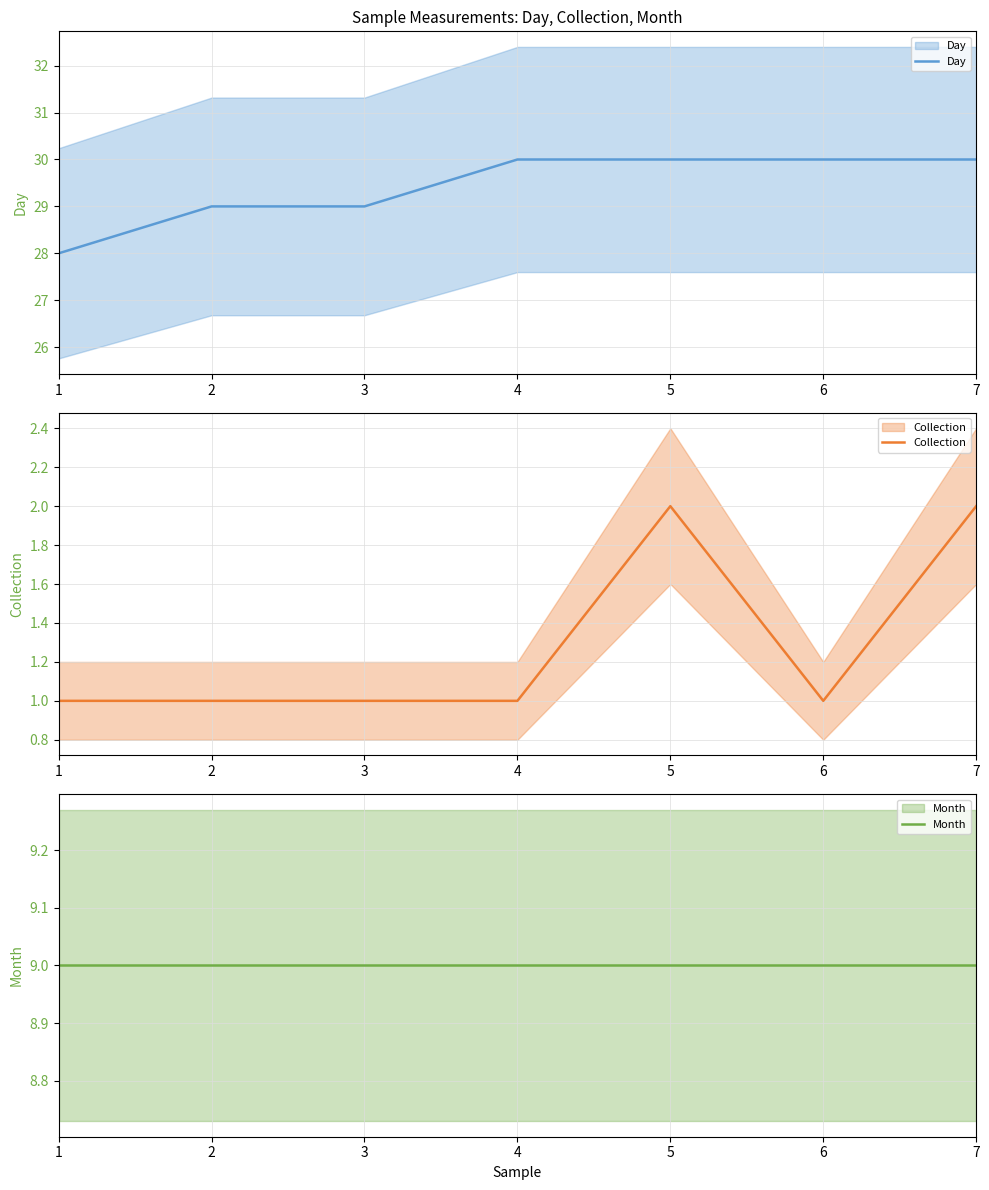

How many lines are shown in the chart?

3